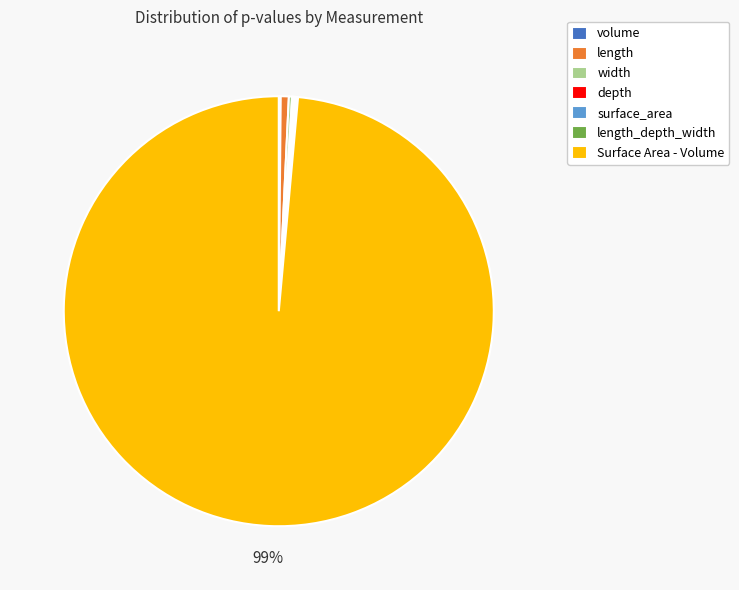

What is the largest slice in the pie chart?

Surface Area - Volume